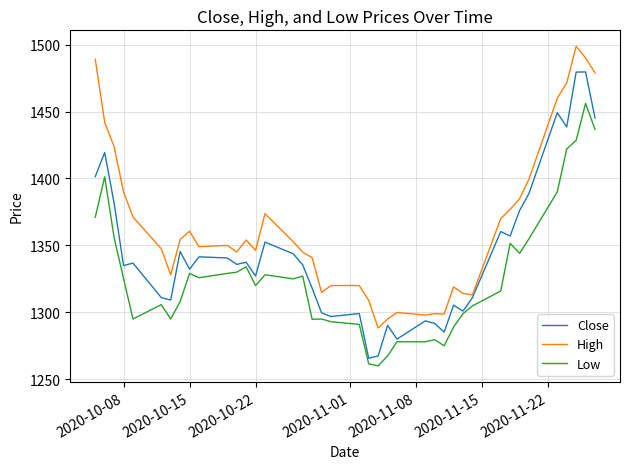

True or false: High and Low intersect in this chart.

False